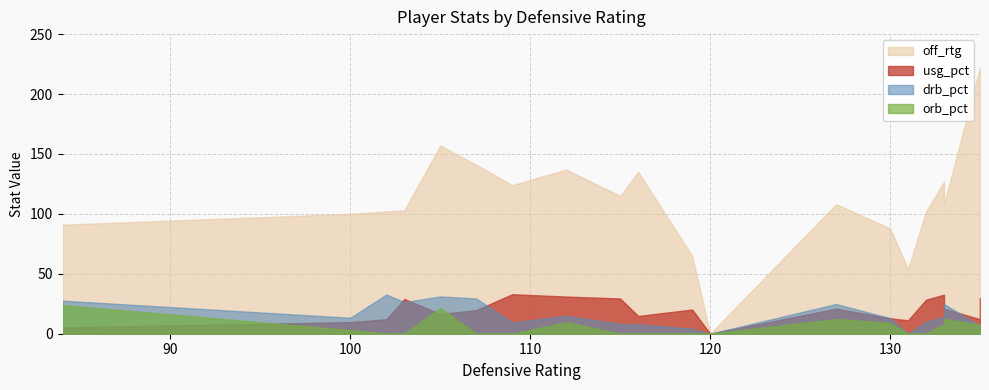

Between 127 and 132, which series saw the biggest shift?

drb_pct